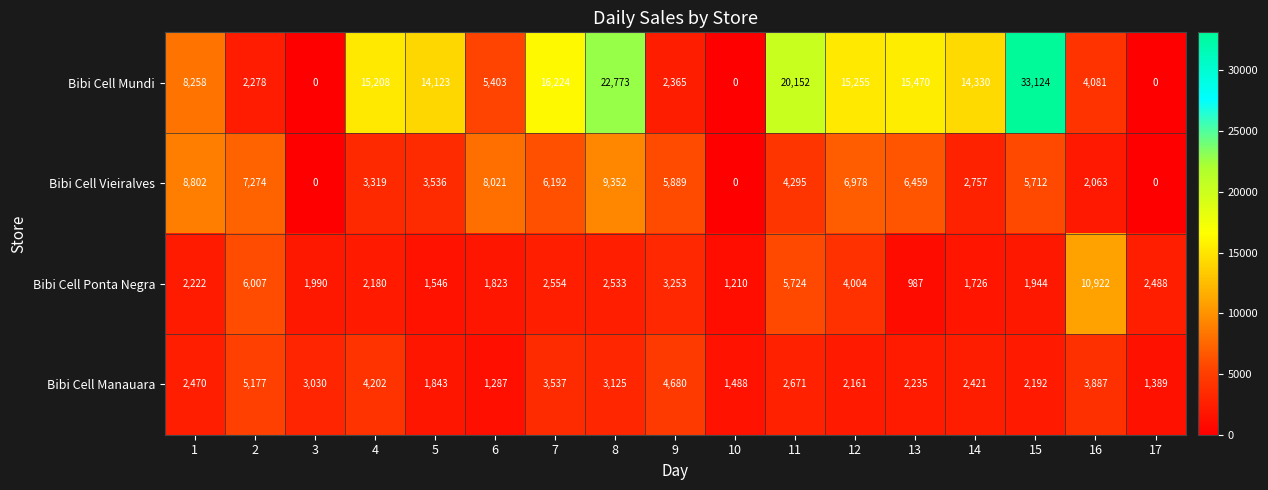

At which category is the sum across all series the highest?

15